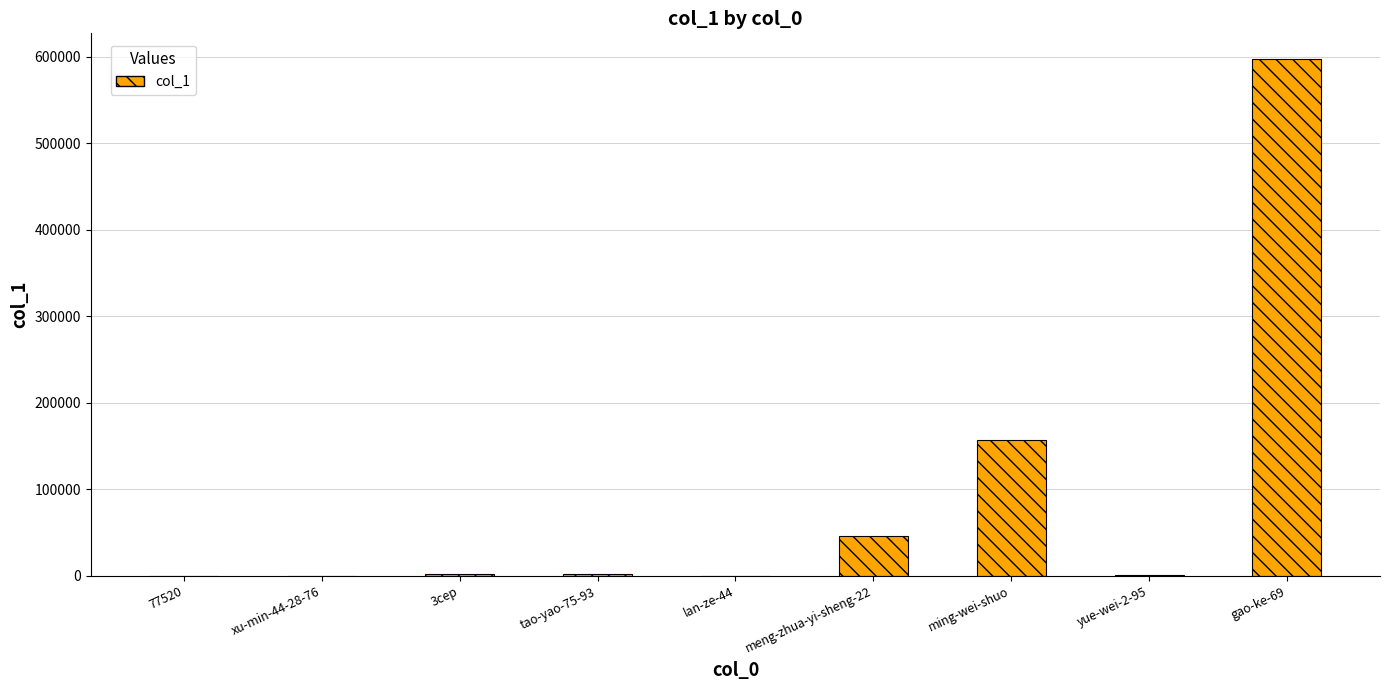

Where is the data nearest to the value 298533?

ming-wei-shuo